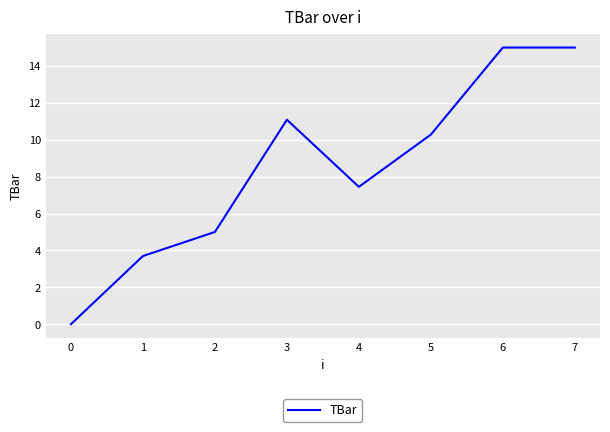

What is the difference between the second highest and minimum values?

15.0